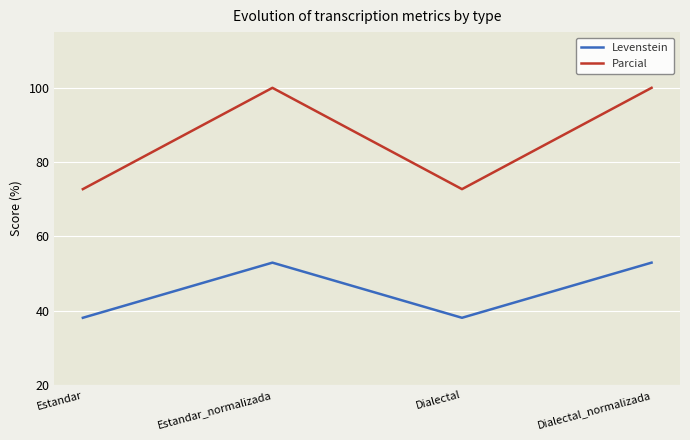

What is the smallest value displayed?

38.1